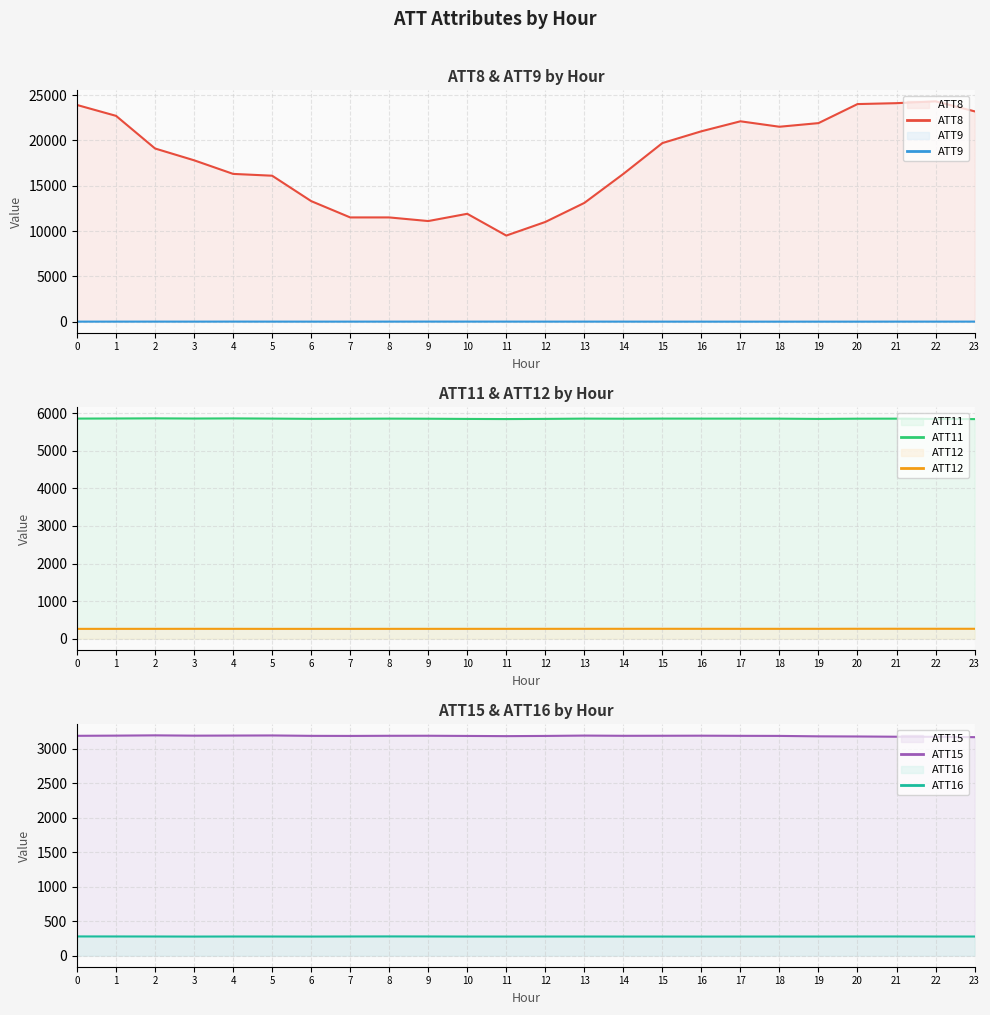

The value of ATT11 at 10 is 5846.6. True or false?

True